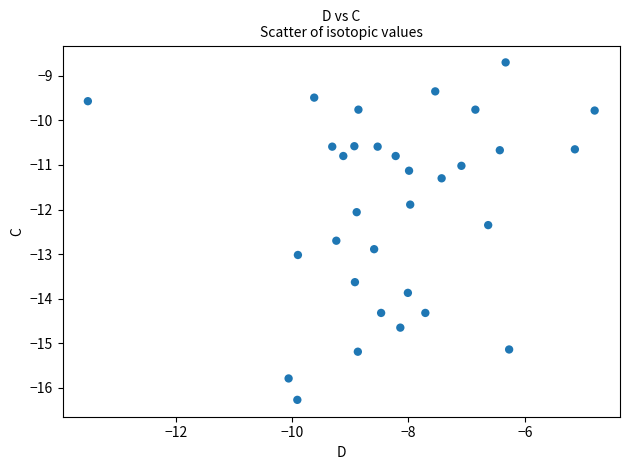

What is the range of Y values (max minus min)?

7.6